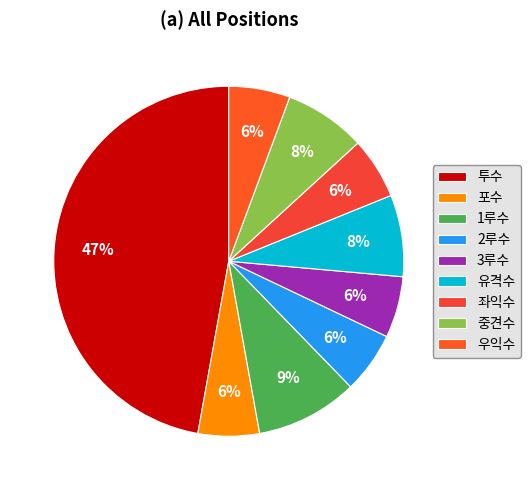

Is 유격수 the majority of the pie?

No